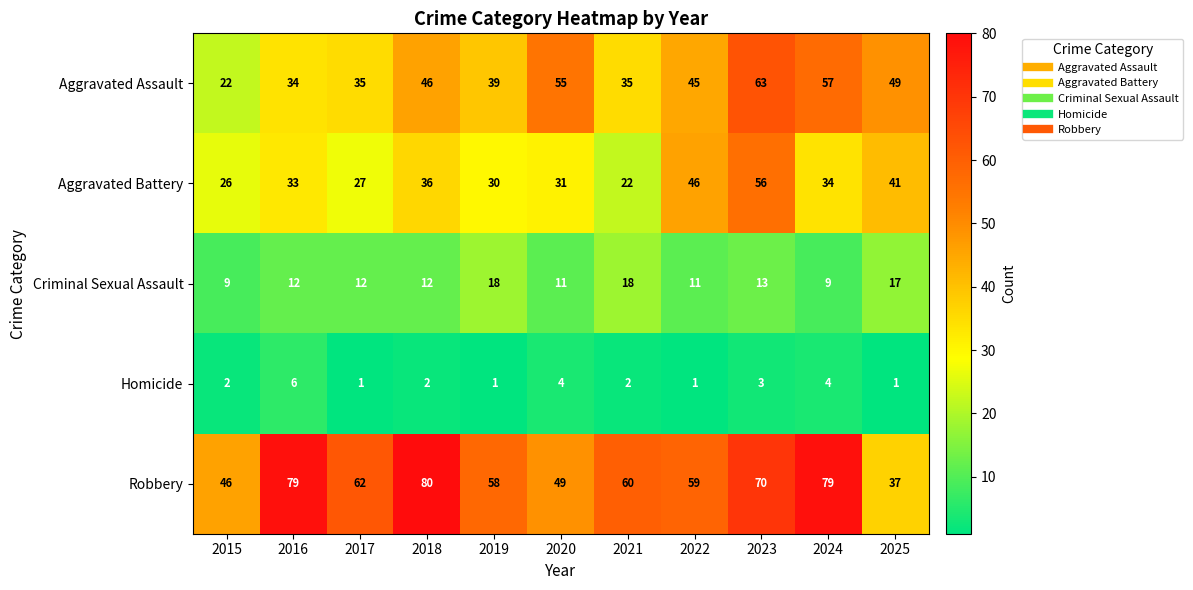

How many data points does each series have?

11